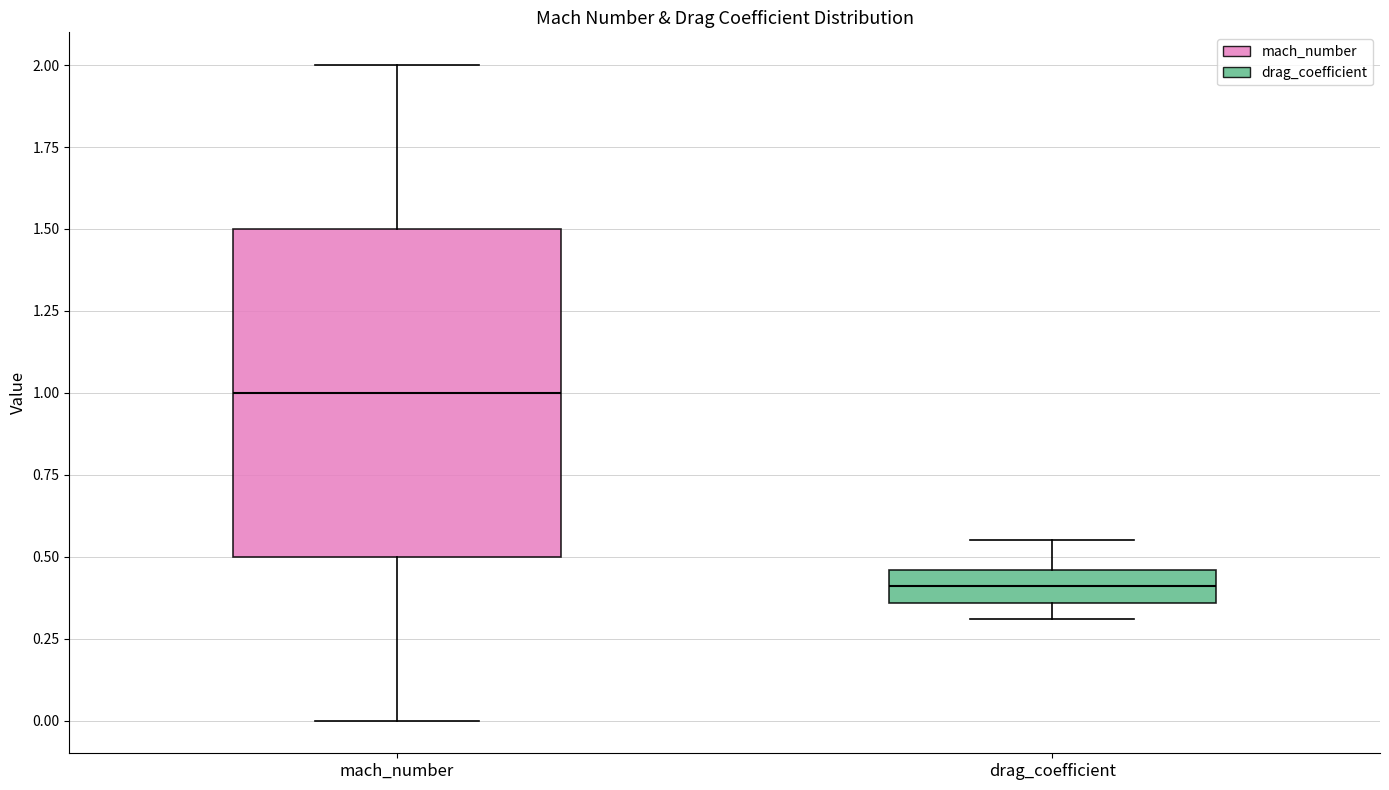

Which box is the tallest, from its lower edge to its upper edge?

mach_number